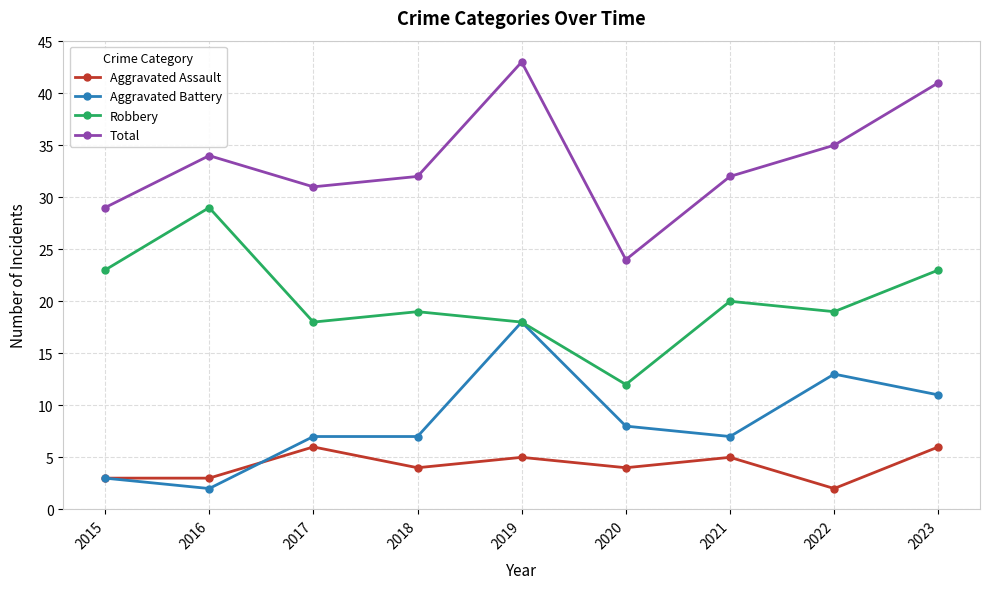

Where is the first local minimum for Robbery?

2017